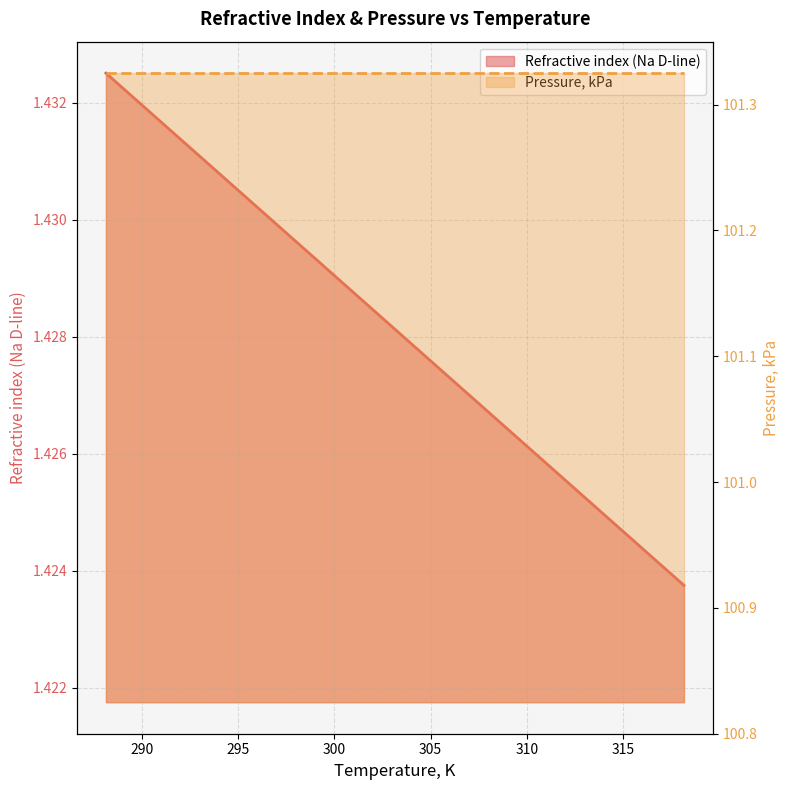

True or false: there are more than 2 points higher than both neighbors.

False